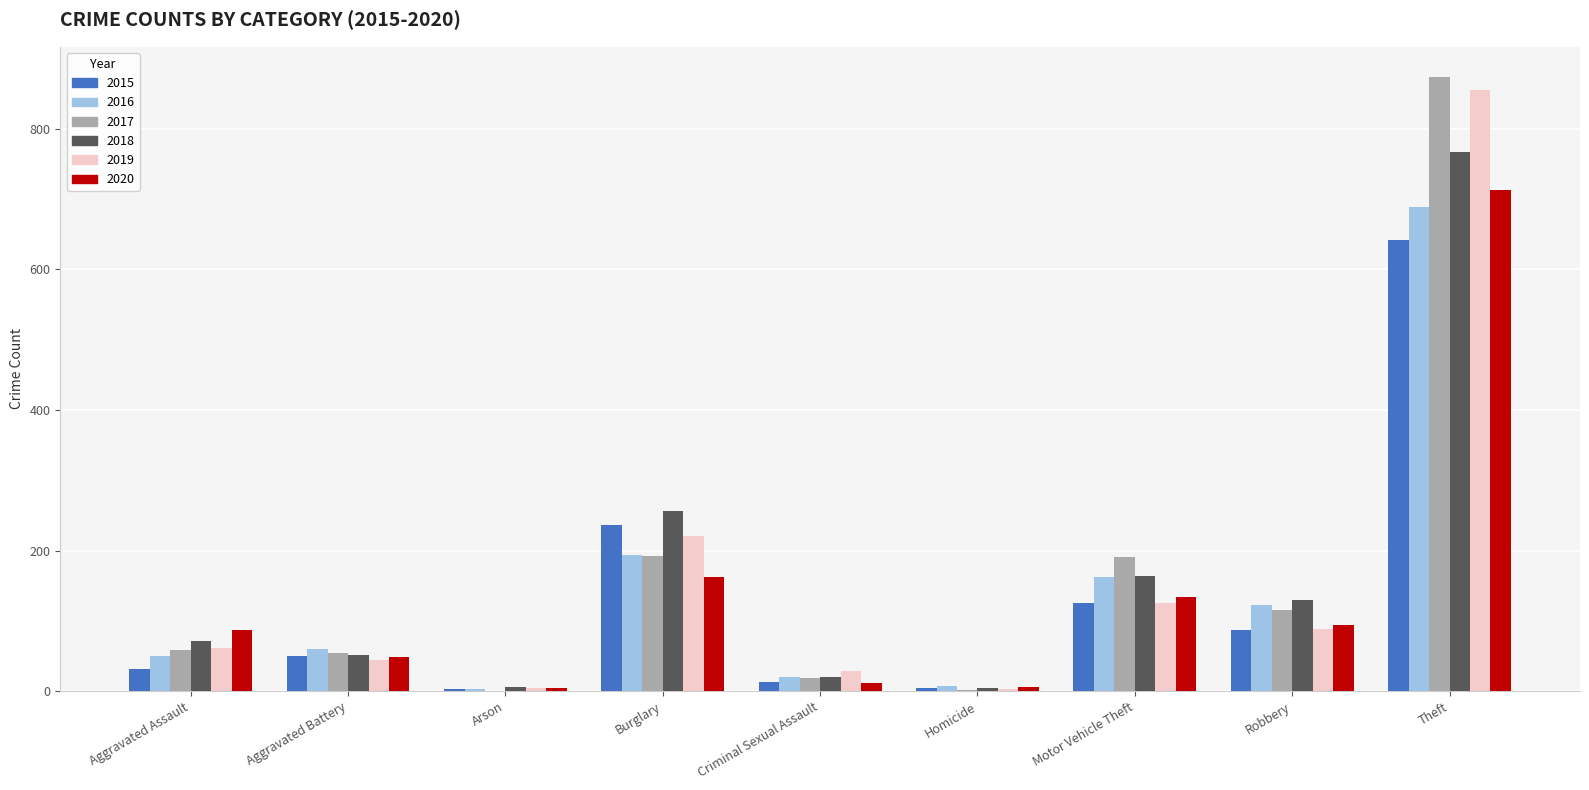

What is the sum of the 2017 values at Homicide and Motor Vehicle Theft?

193